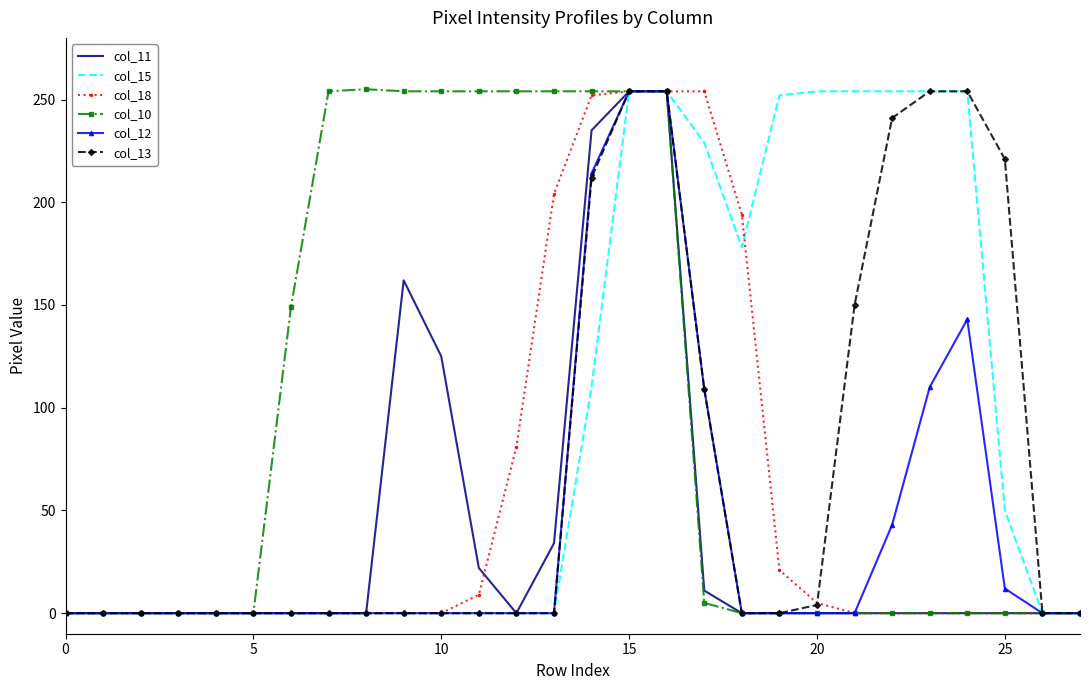

What is the greatest value displayed?

255